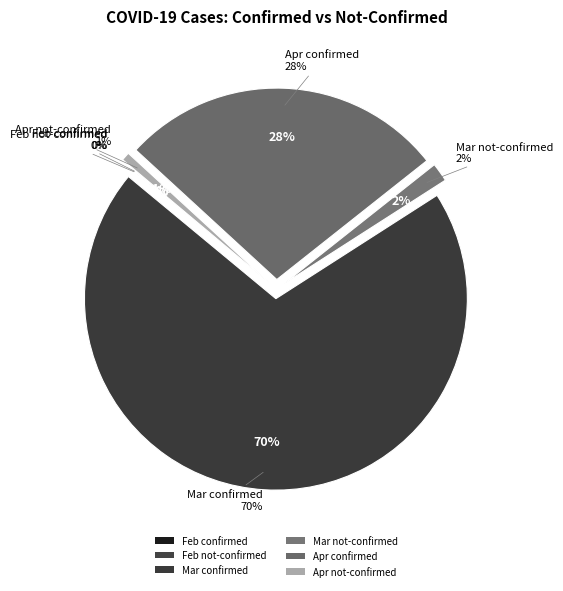

To the nearest percent, what portion does 21 represent?

3%